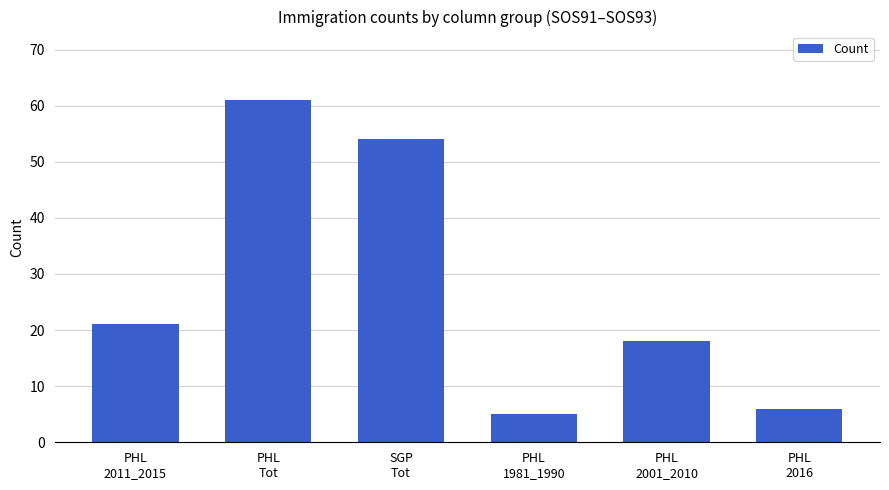

What is the maximum value shown in the chart?

61